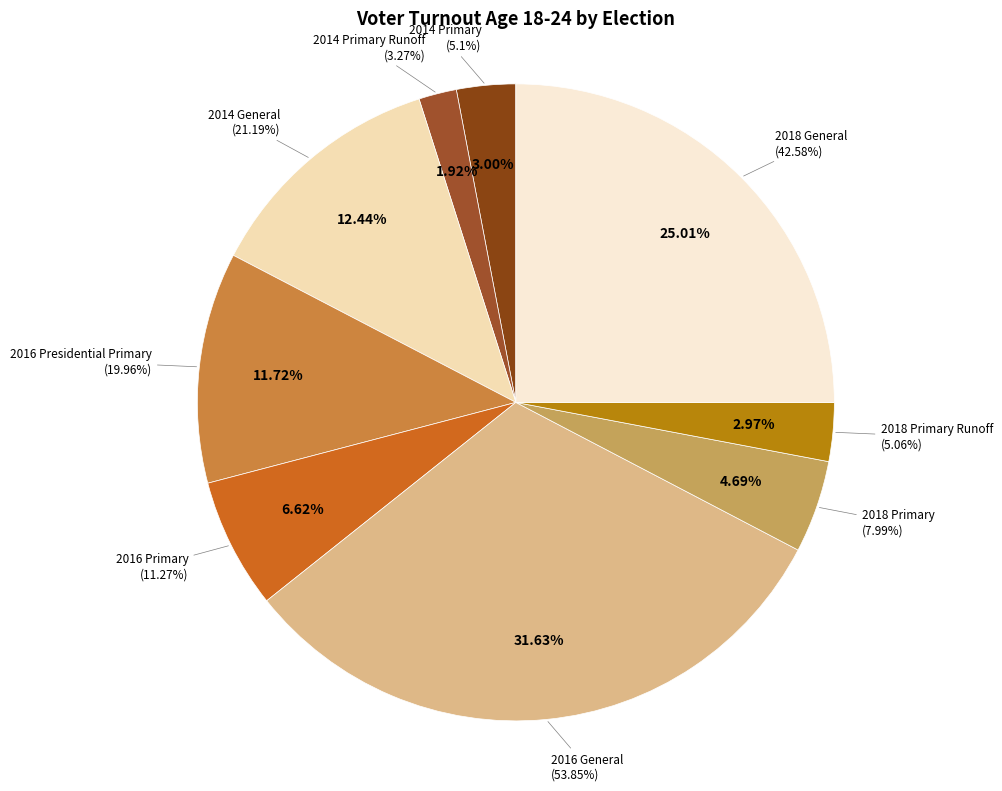

True or false: 2018 Primary accounts for 1% of the total.

False